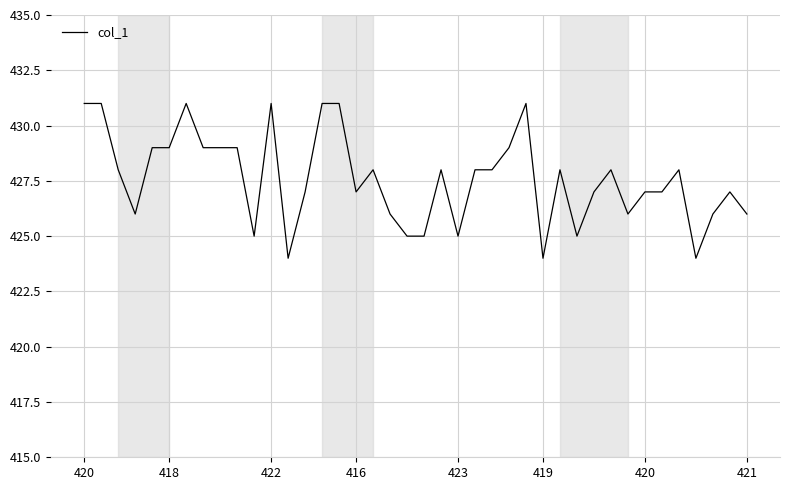

What is the difference between the maximum and minimum values?

7